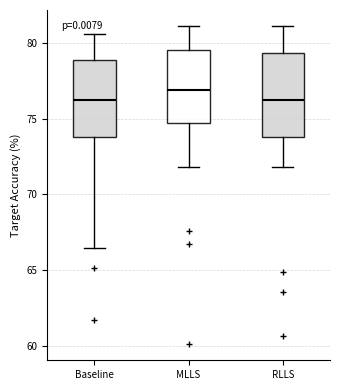

Reading left to right, read every box against the y-axis: the position of its median line, the range the box covers, and the ends of its whiskers. The values are not printed on the chart, so give them approximately, as read against the axis.

Baseline: median 76.0, box 74.0 to 79.0, whiskers 66.5 to 80.5
MLLS: median 77.0, box 74.5 to 79.5, whiskers 72.0 to 81.0
RLLS: median 76.0, box 74.0 to 79.5, whiskers 72.0 to 81.0